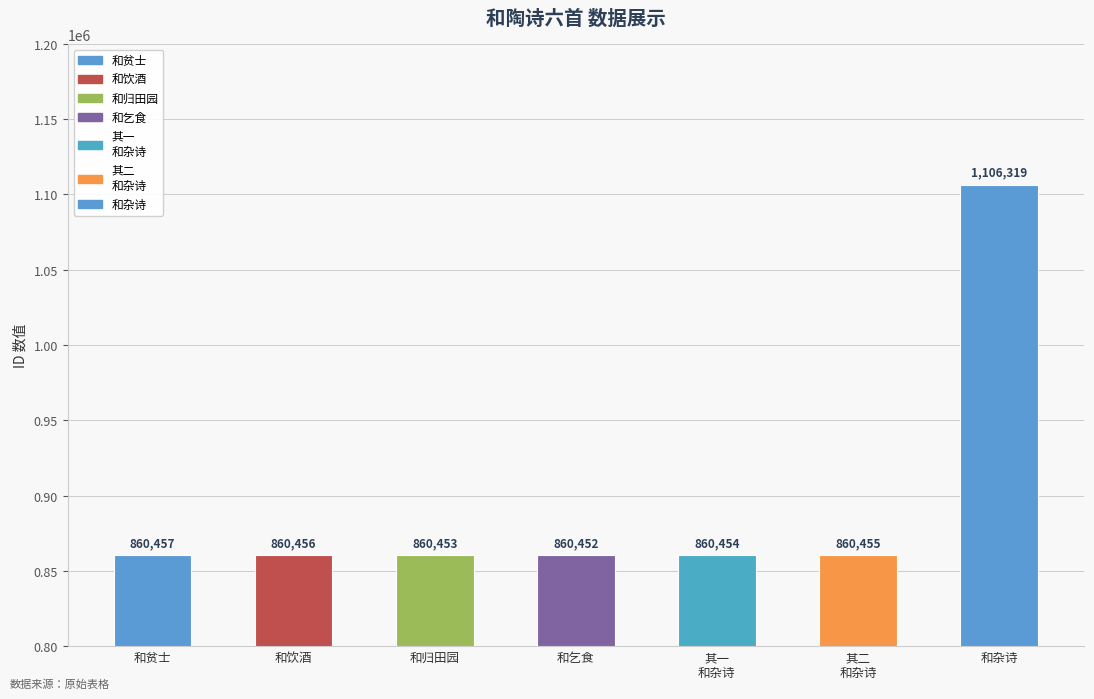

The chart shows a value of 860453 at 和陶诗六首 和归田园. True or false?

True